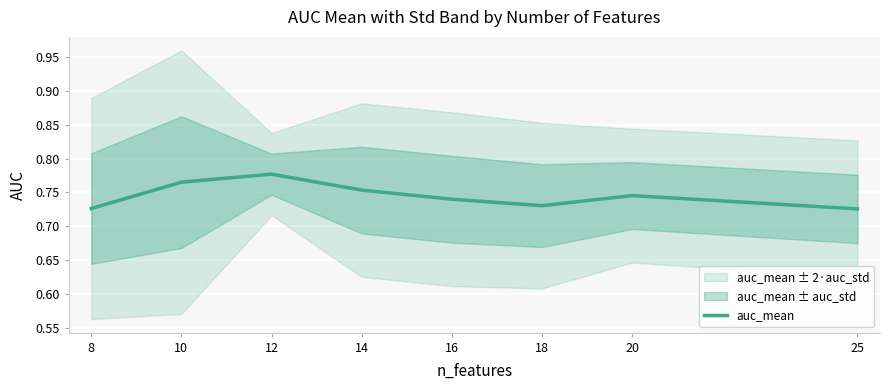

Which has a higher value, 8 or 14?

14